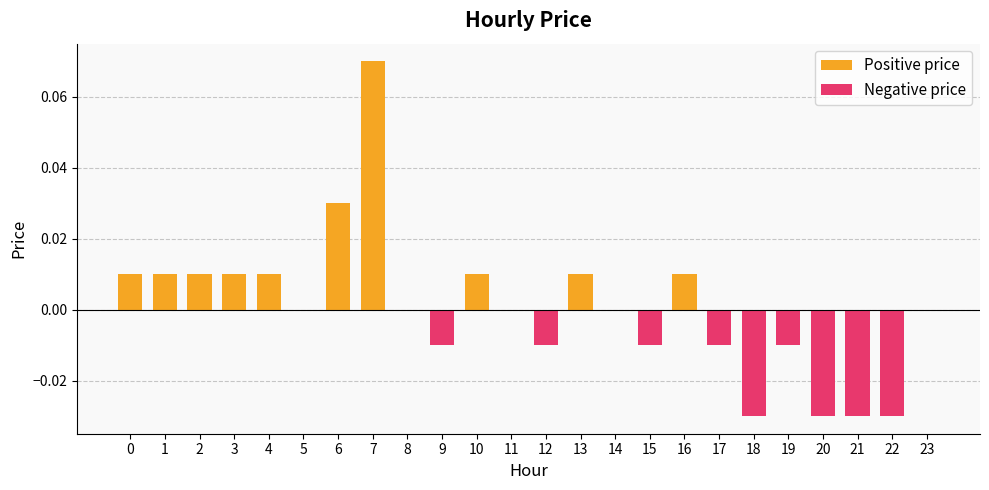

What is the sum of all Positive price values?

0.2